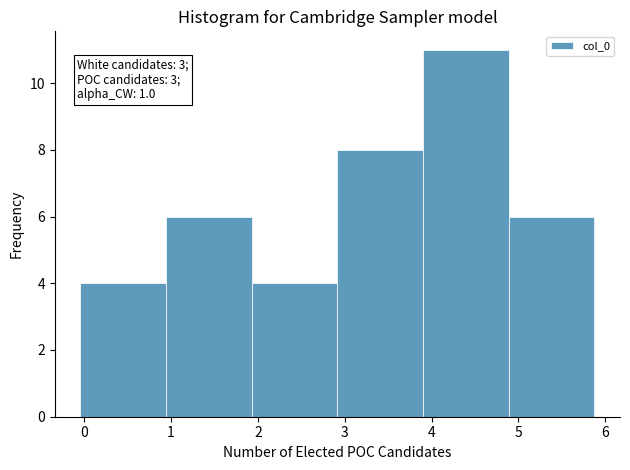

Over which range of the x-axis is the bar tallest?

3.9 to 4.9